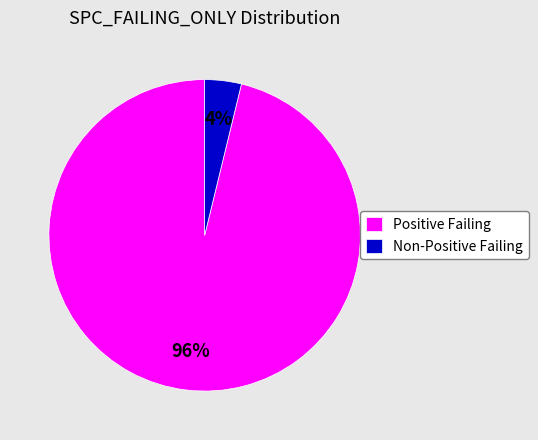

The Non-Positive Failing slice represents 4% of the pie. True or false?

True